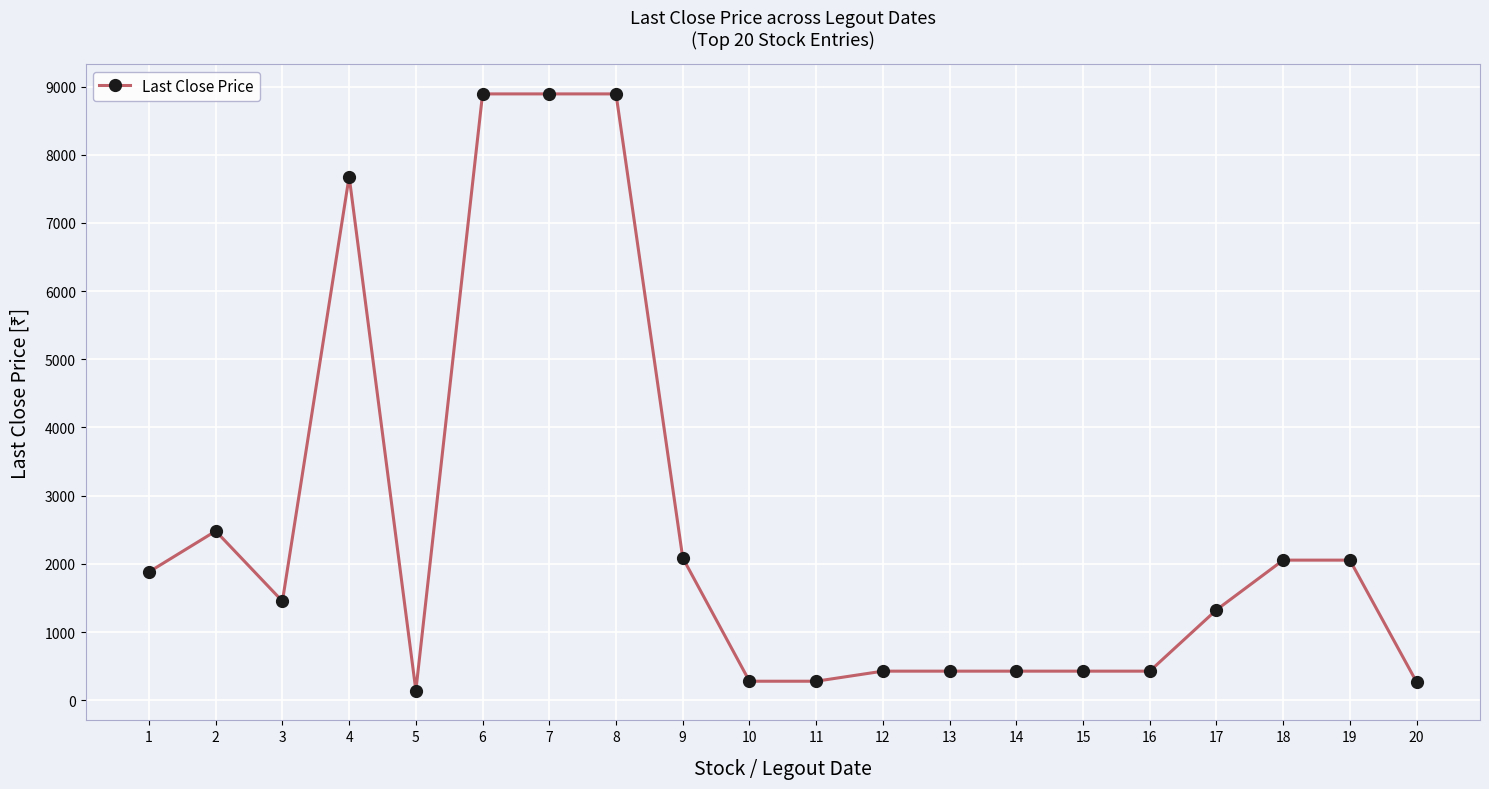

Where is the first local minimum?

3